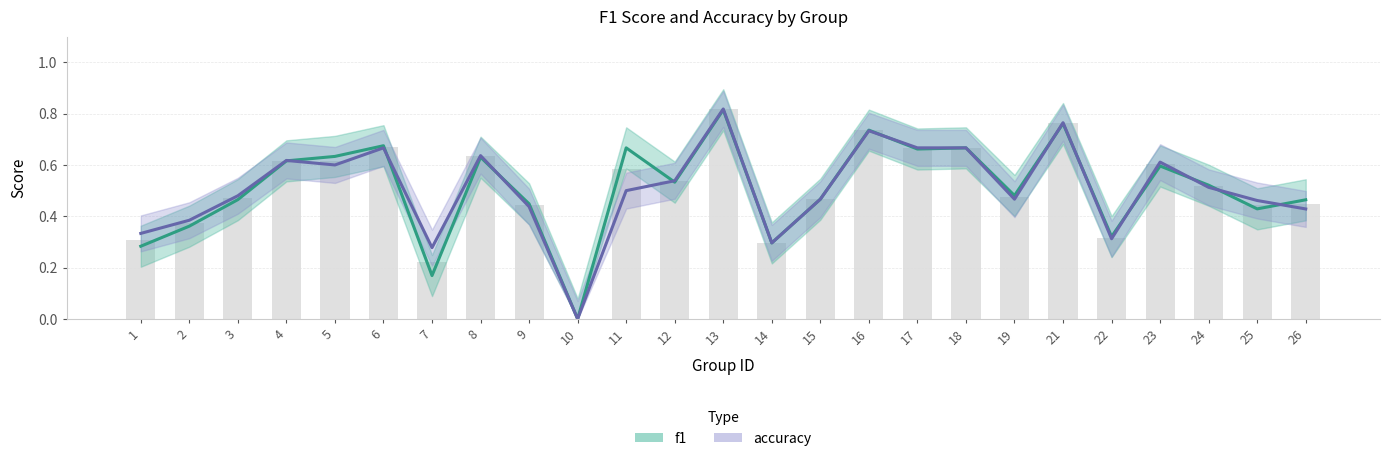

Are the bars horizontal?

No